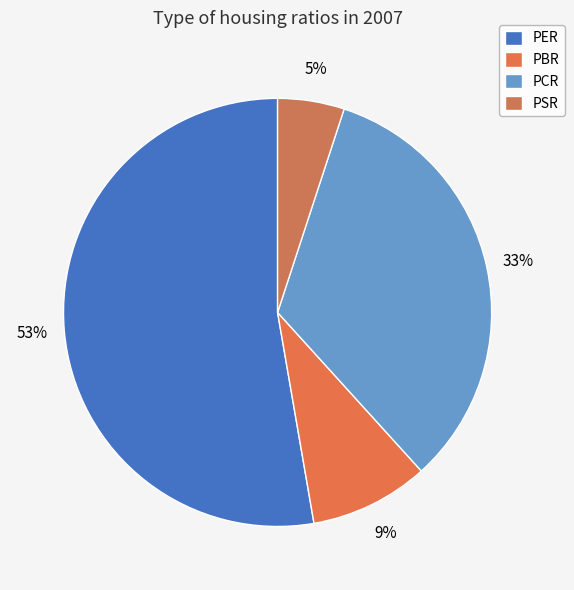

What percentage is the PCR slice, to the nearest percent?

33%